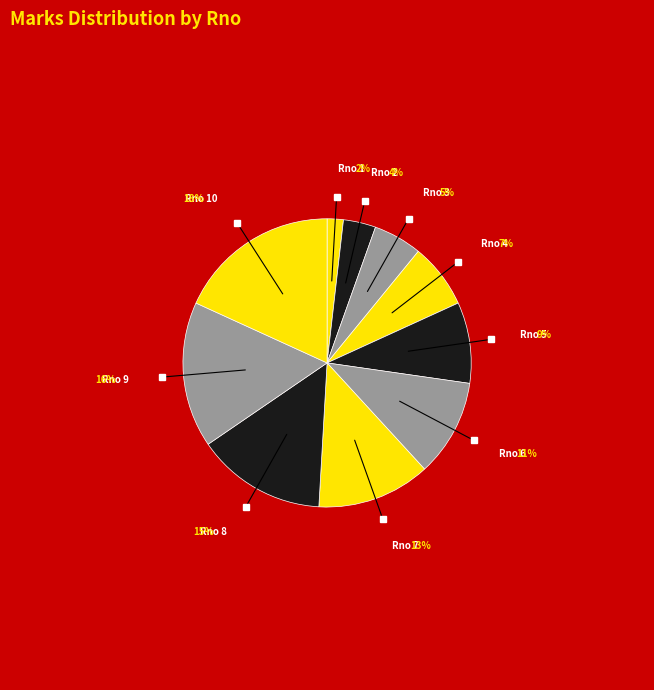

Count the number of slices in the pie.

10